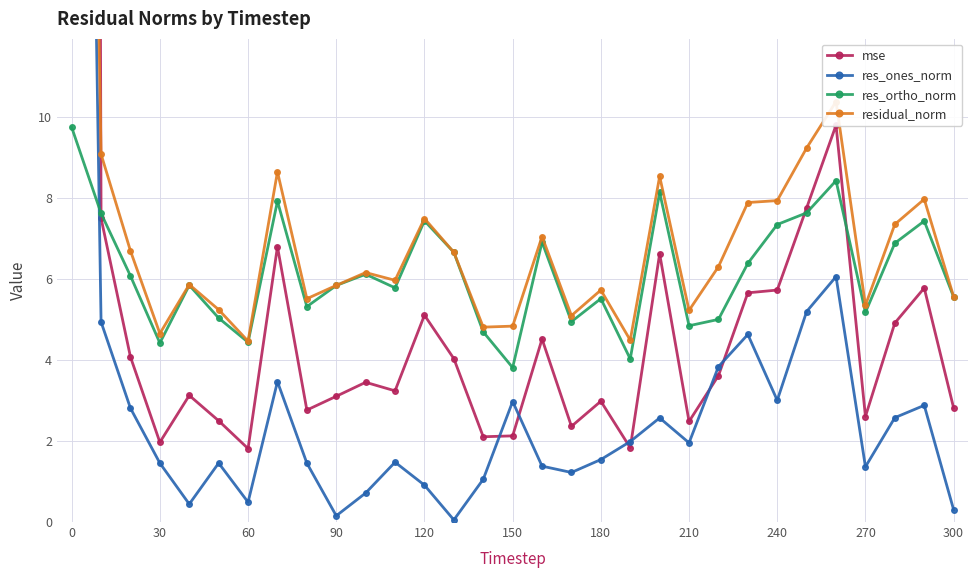

Reading left to right, transcribe all the data shown in this chart.

mse: 235.7	7.5	4.1	2.0	3.1	2.5	1.8	6.8	2.8	3.1	3.5	3.2	5.1	4.0	2.1	2.1	4.5	2.4	3.0	1.8	6.6	2.5	3.6	5.7	5.7	7.8	9.8	2.6	4.9	5.8	2.8
res_ones_norm: 50.0	4.9	2.8	1.5	0.4	1.5	0.5	3.5	1.5	0.2	0.7	1.5	0.9	0.1	1.1	3.0	1.4	1.2	1.5	2.0	2.6	2.0	3.8	4.6	3.0	5.2	6.1	1.4	2.6	2.9	0.3
res_ortho_norm: 9.7	7.6	6.1	4.4	5.8	5.0	4.4	7.9	5.3	5.8	6.1	5.8	7.4	6.7	4.7	3.8	6.9	4.9	5.5	4.0	8.1	4.8	5.0	6.4	7.3	7.6	8.4	5.2	6.9	7.4	5.6
residual_norm: 50.9	9.1	6.7	4.7	5.9	5.2	4.5	8.6	5.5	5.8	6.2	6.0	7.5	6.7	4.8	4.8	7.1	5.1	5.7	4.5	8.5	5.2	6.3	7.9	7.9	9.2	10.4	5.4	7.4	8.0	5.6